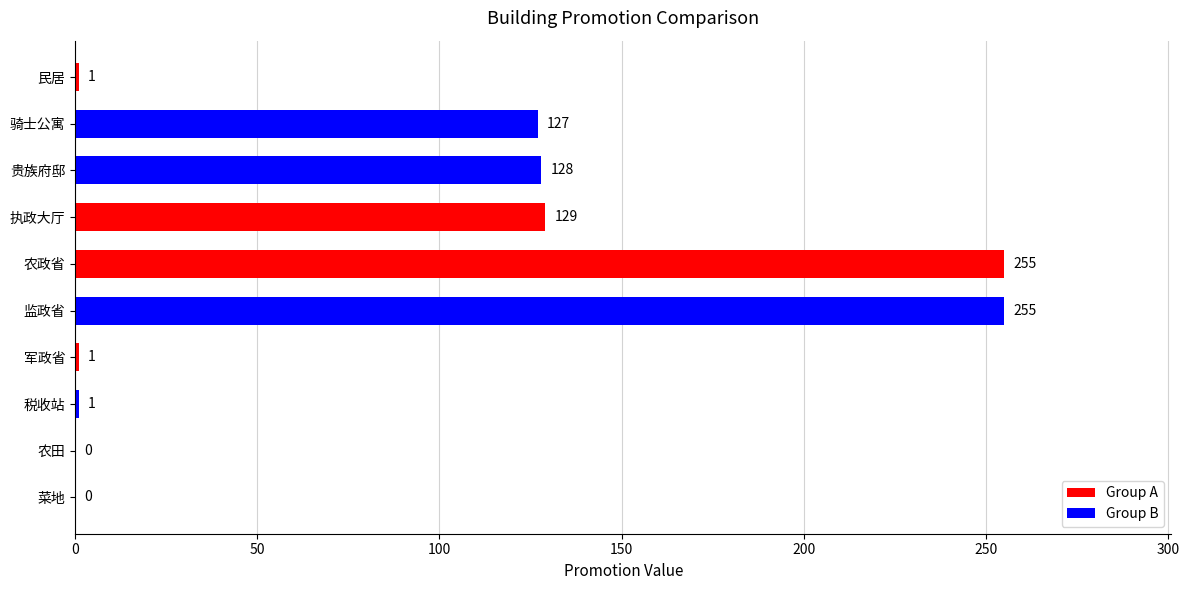

Between 骑士公寓 and 农政省, which is larger?

农政省